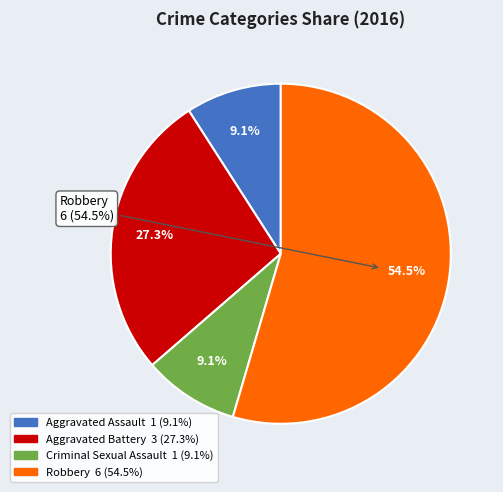

True or false: Robbery accounts for 96% of the total.

False